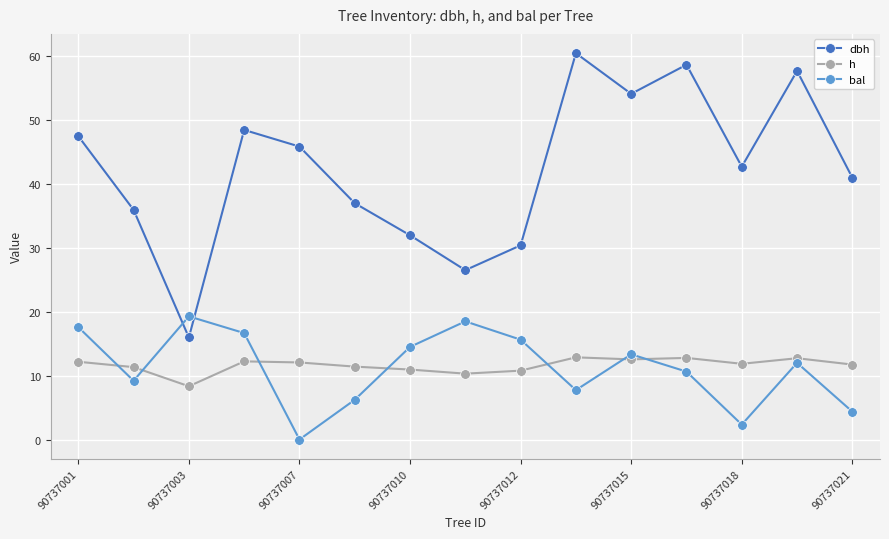

Which series has the largest range (max minus min)?

dbh